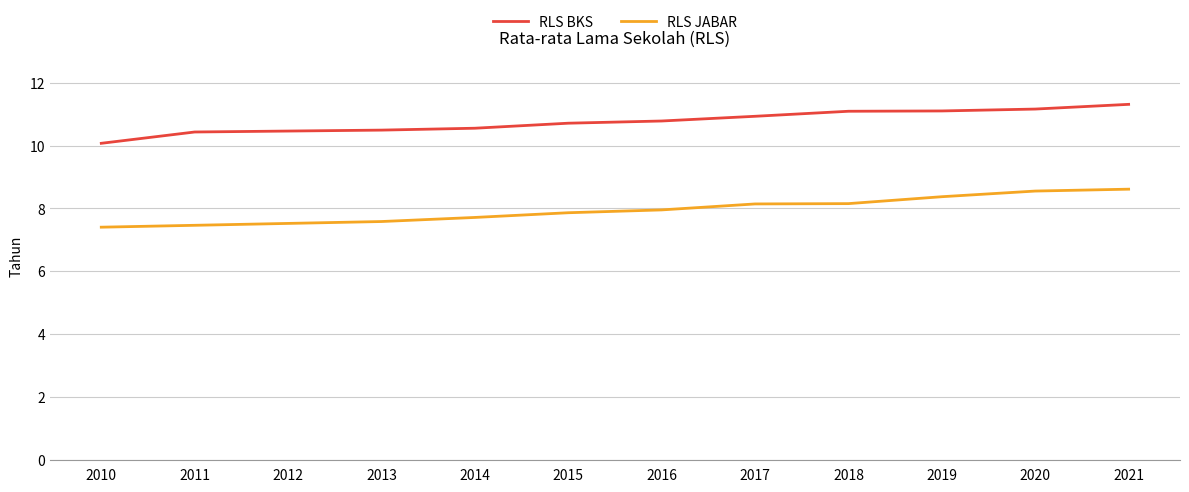

How many lines are shown in the chart?

2